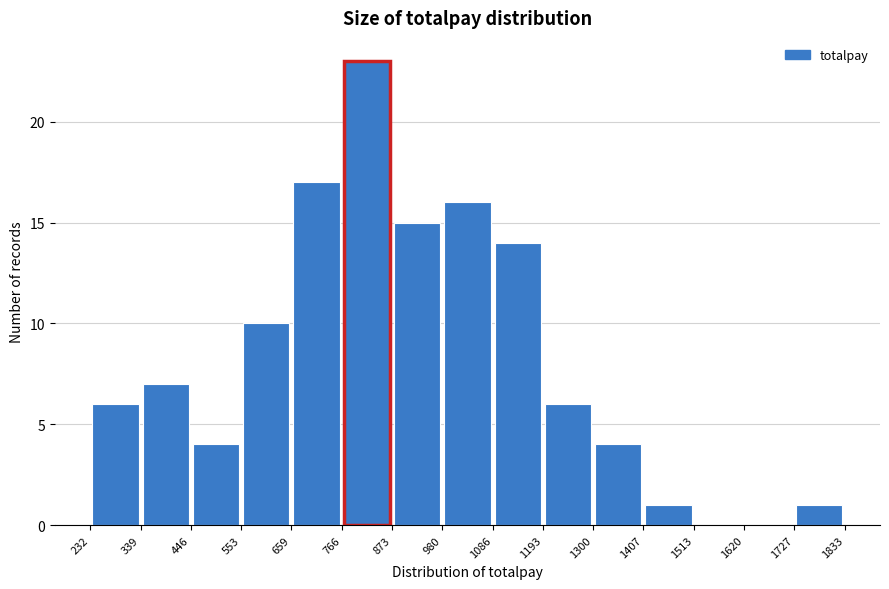

Reading left to right, list every bar in this chart as the range it spans on the x-axis followed by its height. The values are not printed on the chart, so give them approximately, as read against the axis.

232 to 339: 6
339 to 446: 7
446 to 553: 4
553 to 659: 10
659 to 766: 17
766 to 873: 23
873 to 980: 15
980 to 1086: 16
1086 to 1193: 14
1193 to 1300: 6
1300 to 1407: 4
1407 to 1513: 1
1513 to 1620: 0
1620 to 1727: 0
1727 to 1833: 1